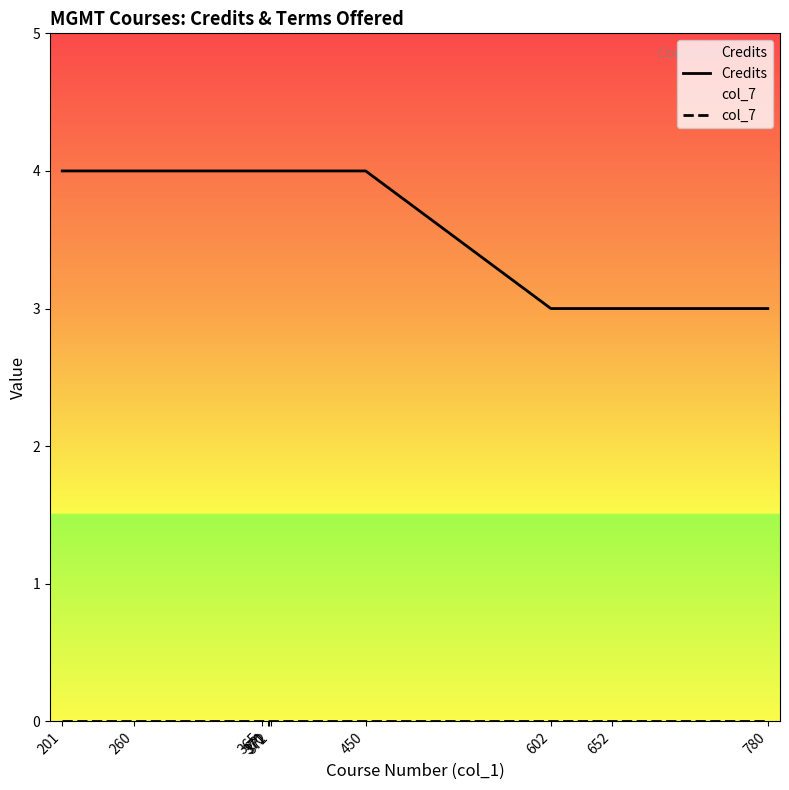

The col_7 series shows 0 at 780. True or false?

True